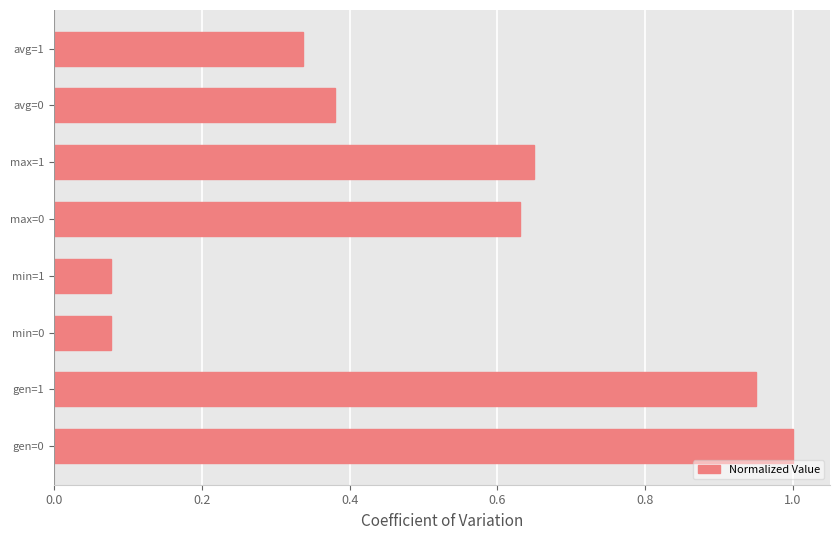

Is it true that the value at max=1 is 1.1?

False